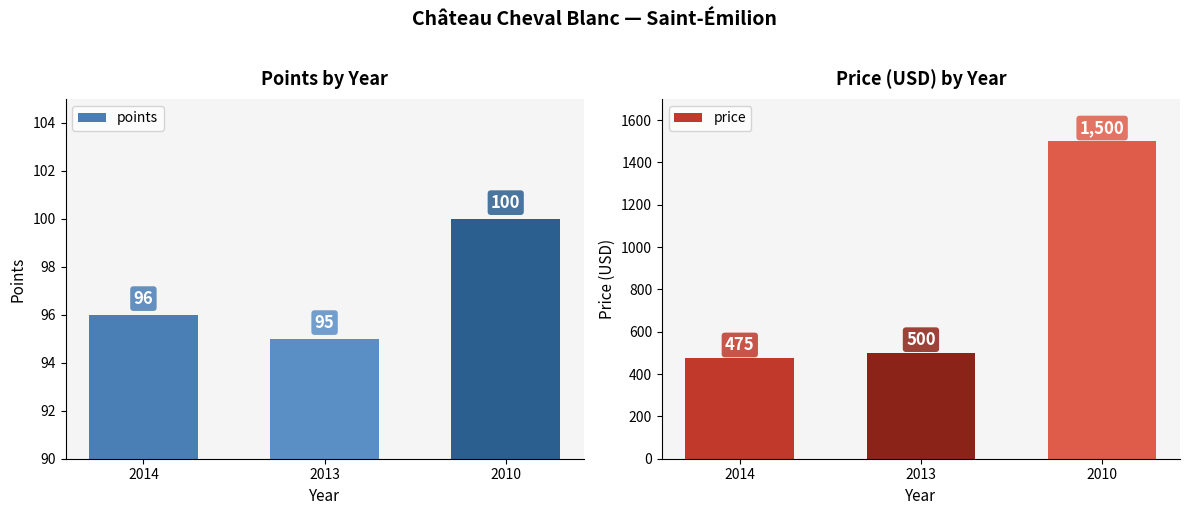

At which label is price closest to 987?

2013